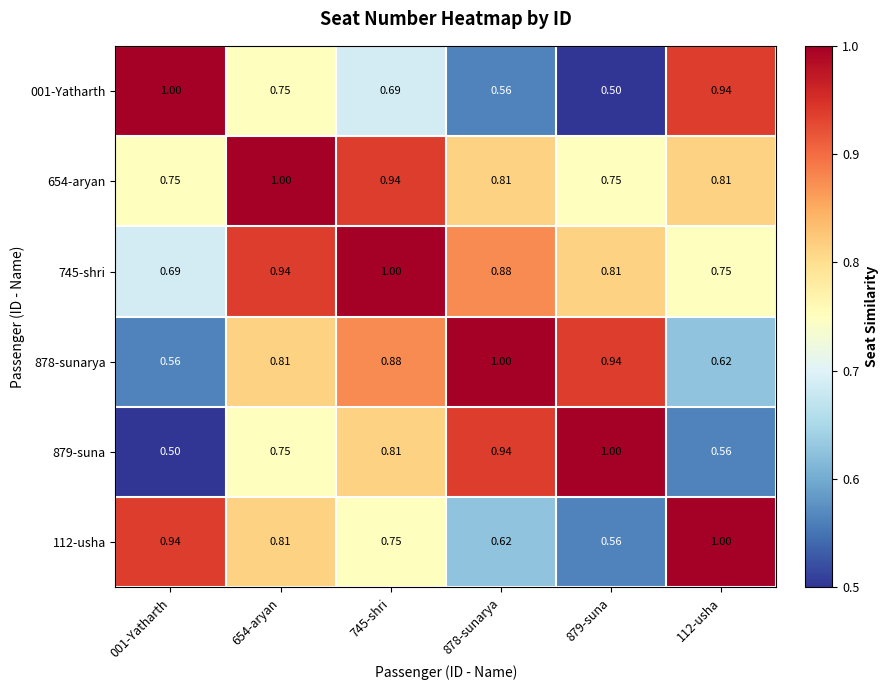

Reading left to right, what are all the values shown in this chart?

001-Yatharth: 001-Yatharth=1.0	654-aryan=0.8	745-shri=0.7	878-sunarya=0.6	879-suna=0.5	112-usha=0.9
654-aryan: 001-Yatharth=0.8	654-aryan=1.0	745-shri=0.9	878-sunarya=0.8	879-suna=0.8	112-usha=0.8
745-shri: 001-Yatharth=0.7	654-aryan=0.9	745-shri=1.0	878-sunarya=0.9	879-suna=0.8	112-usha=0.8
878-sunarya: 001-Yatharth=0.6	654-aryan=0.8	745-shri=0.9	878-sunarya=1.0	879-suna=0.9	112-usha=0.6
879-suna: 001-Yatharth=0.5	654-aryan=0.8	745-shri=0.8	878-sunarya=0.9	879-suna=1.0	112-usha=0.6
112-usha: 001-Yatharth=0.9	654-aryan=0.8	745-shri=0.8	878-sunarya=0.6	879-suna=0.6	112-usha=1.0